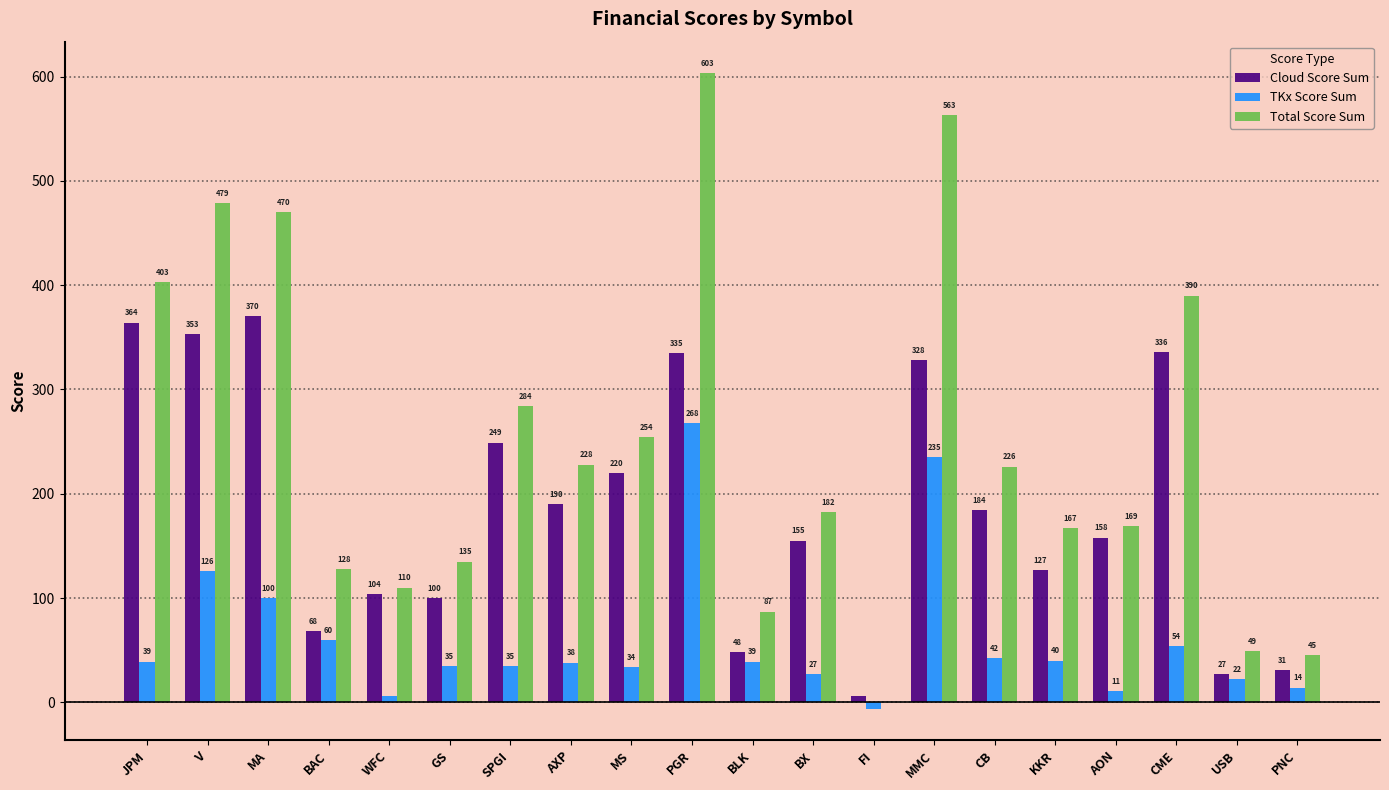

Which category has the highest value in the Total Score Sum series?

PGR